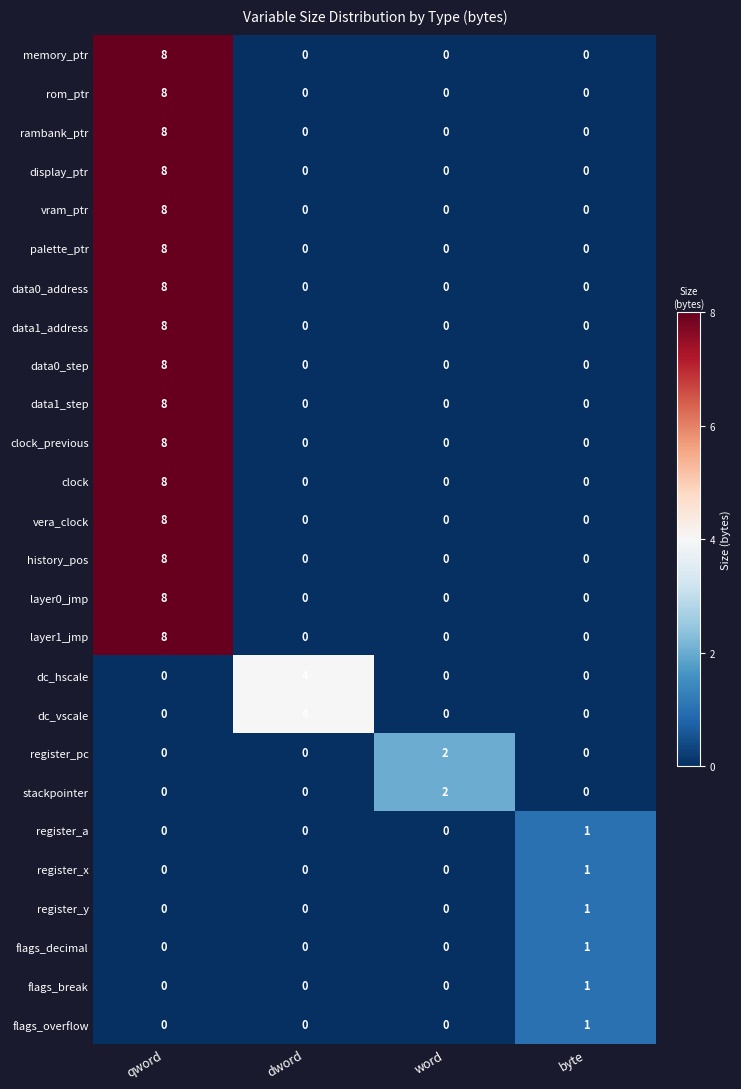

What is the spread (max minus min) of values at dword?

4